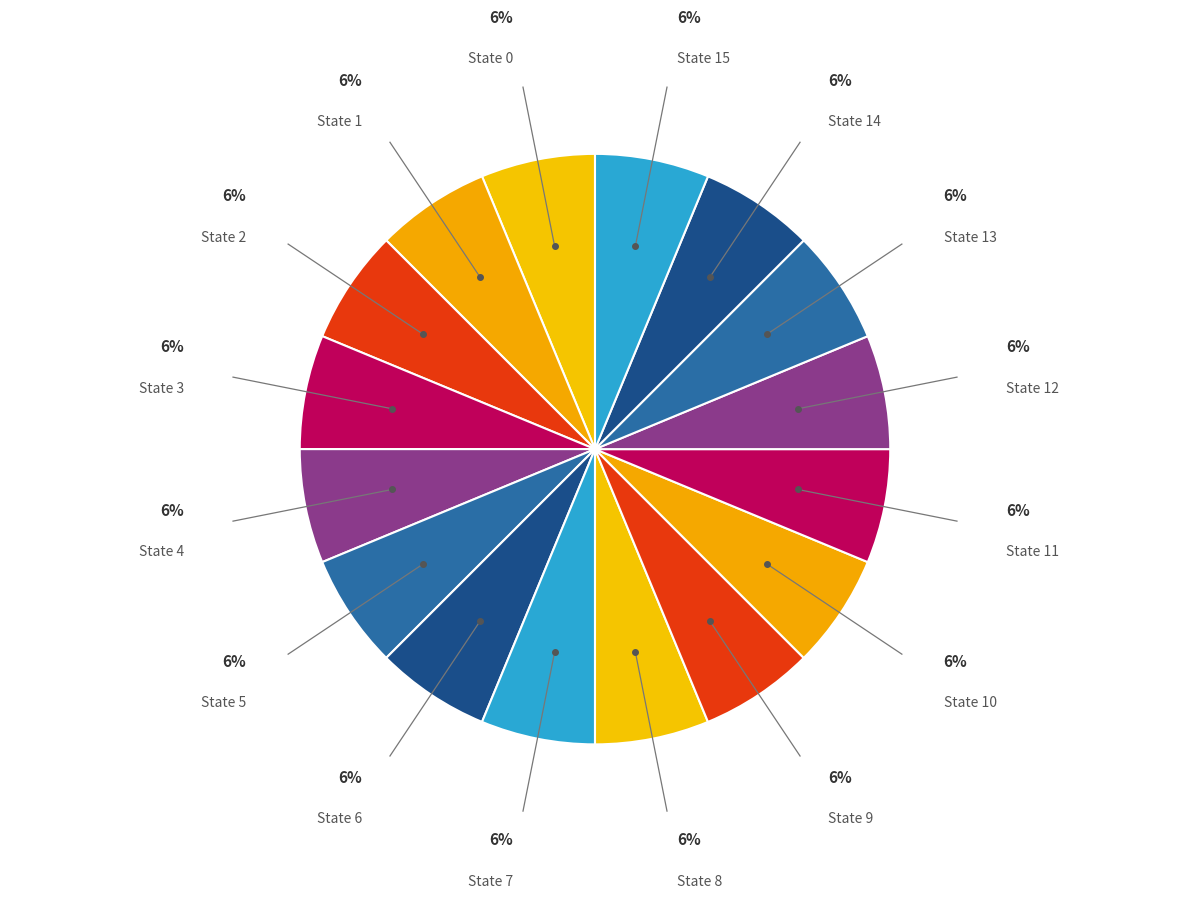

Is it true that State 10 is 6% of the pie?

True